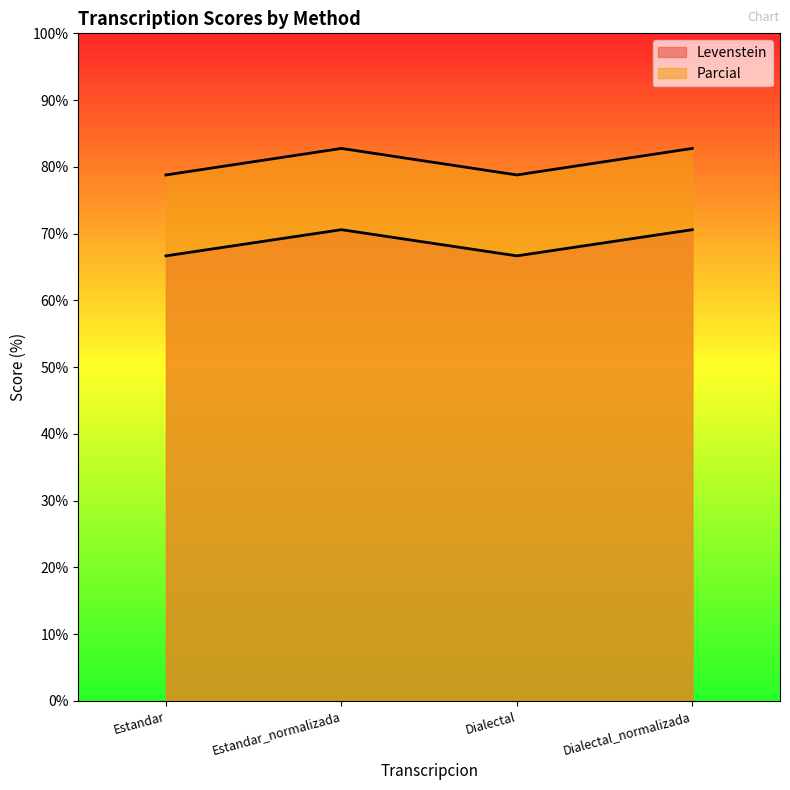

List the series in order of their peak value, lowest first.

Levenstein, Parcial